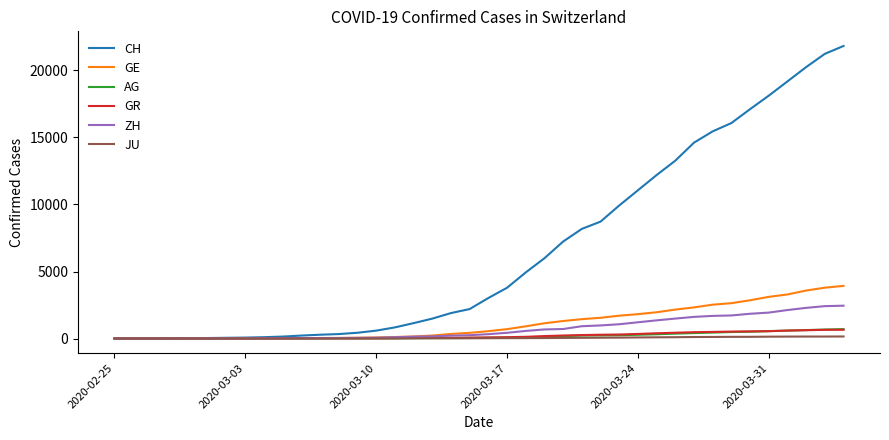

Which series has the widest spread of values?

CH